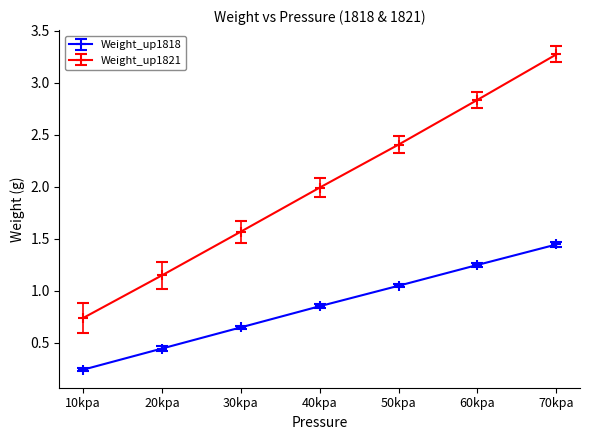

True or false: Weight_up1821 and Weight_up1818 cross at least once.

False